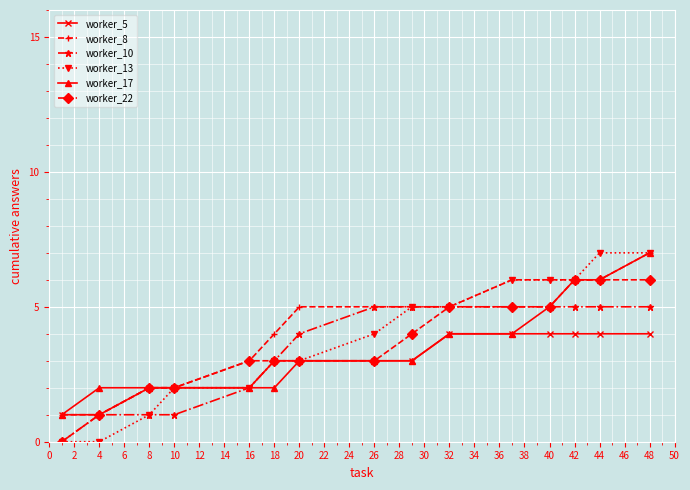

Which series has the widest spread of values?

worker_13